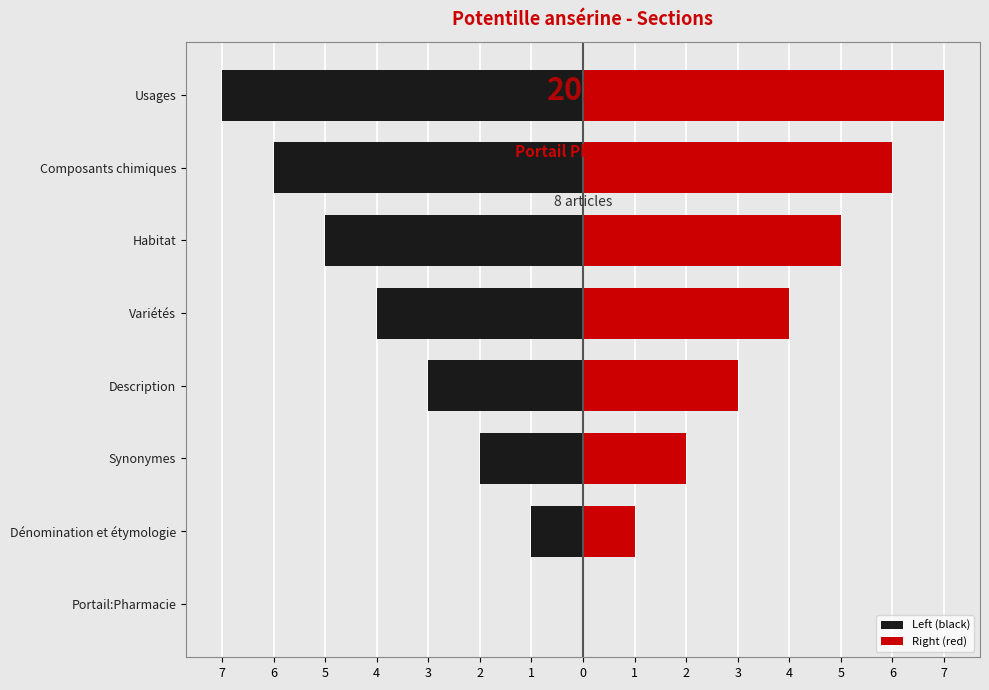

Rank the series at Description from highest to lowest value.

Right (red), Left (black)